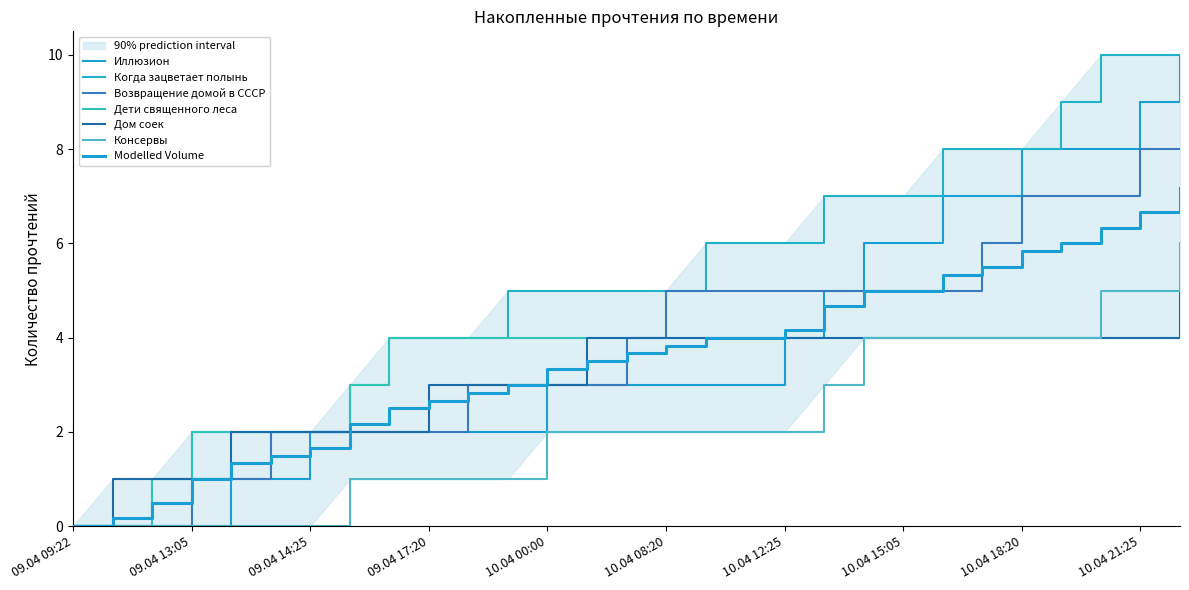

At which category is the sum across all series the highest?

11.04 02:00